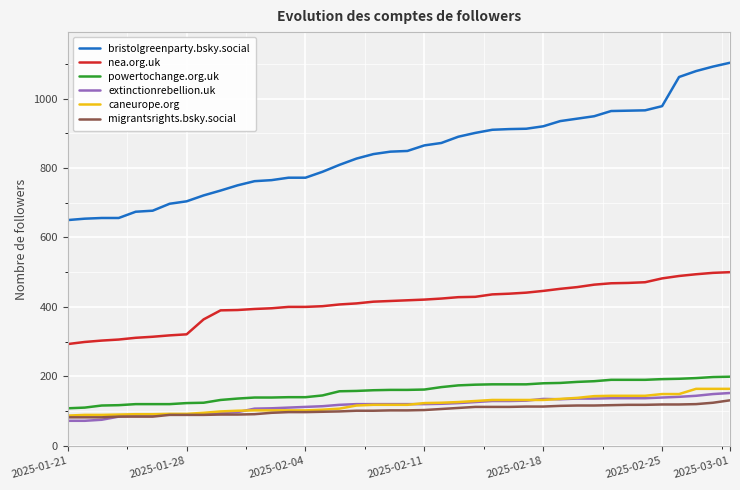

What is the lowest value of the nea.org.uk series?

293